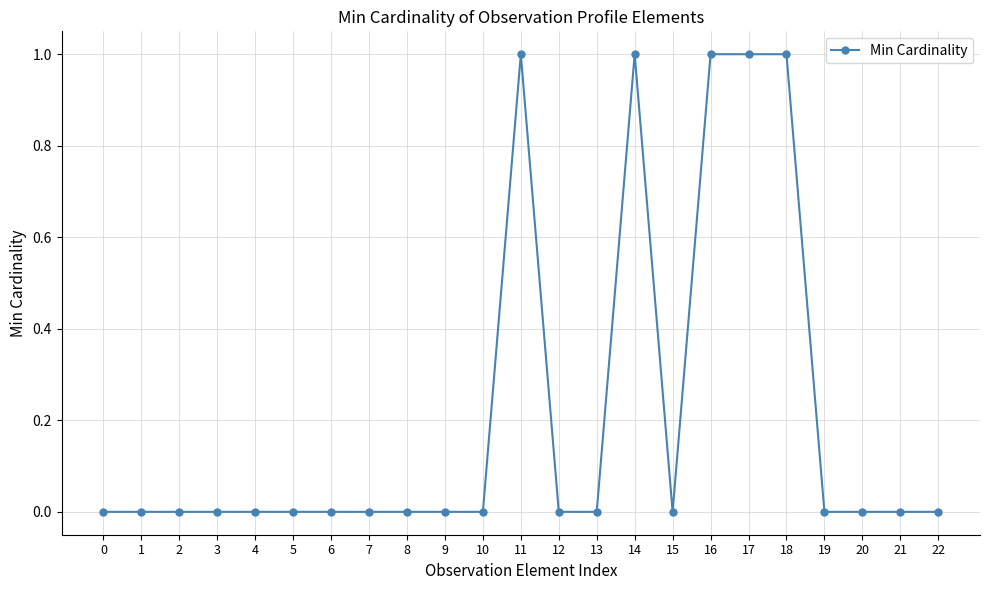

Does the chart display data point markers on the line(s)?

Yes